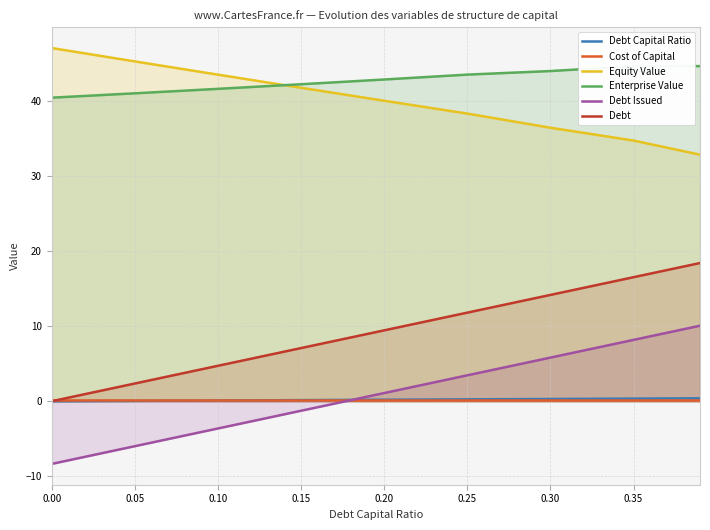

Which series has the largest range (max minus min)?

Debt Issued